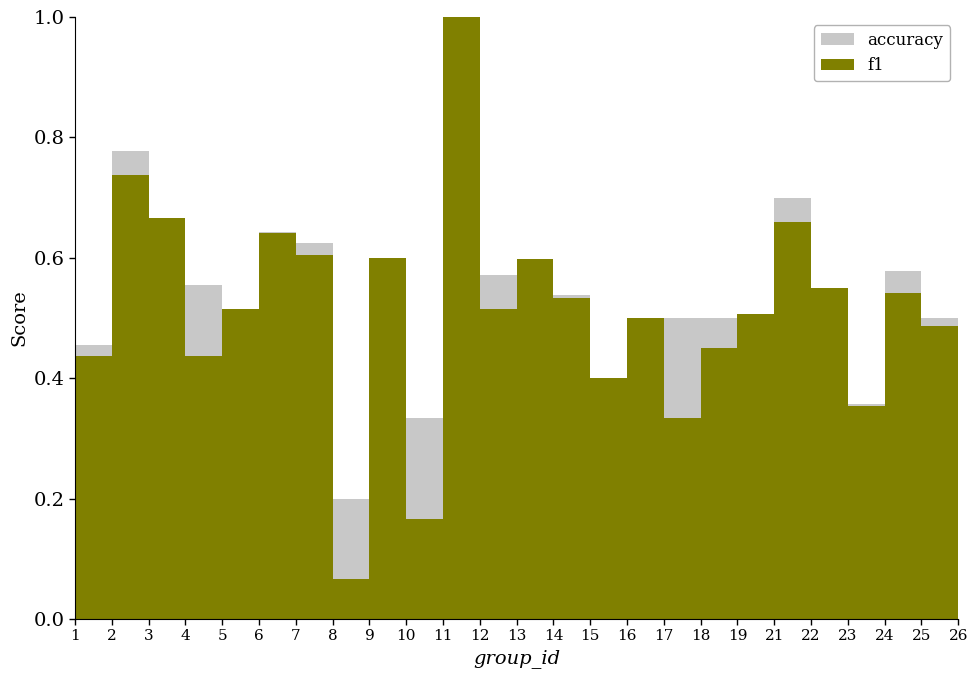

What is the sum of all accuracy values?

13.3